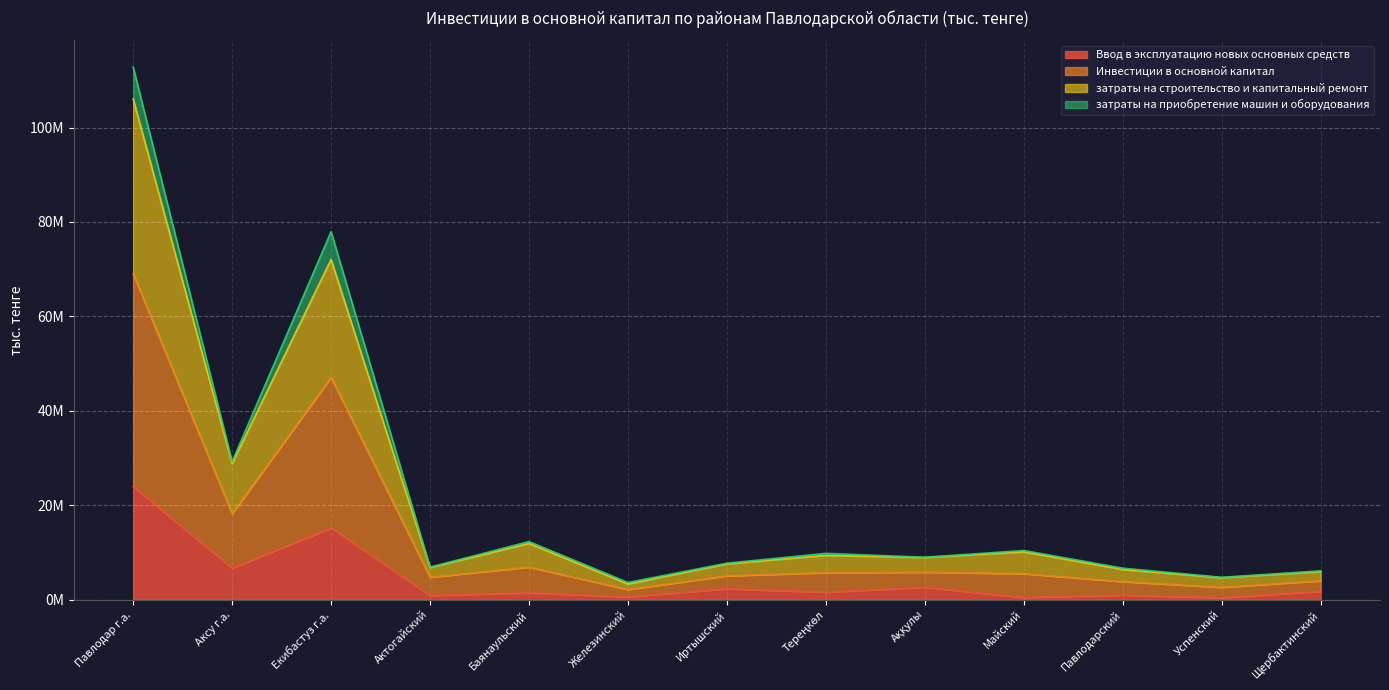

Where is Инвестиции в основной капитал nearest to the value 58224535?

Екибастуз г.а.